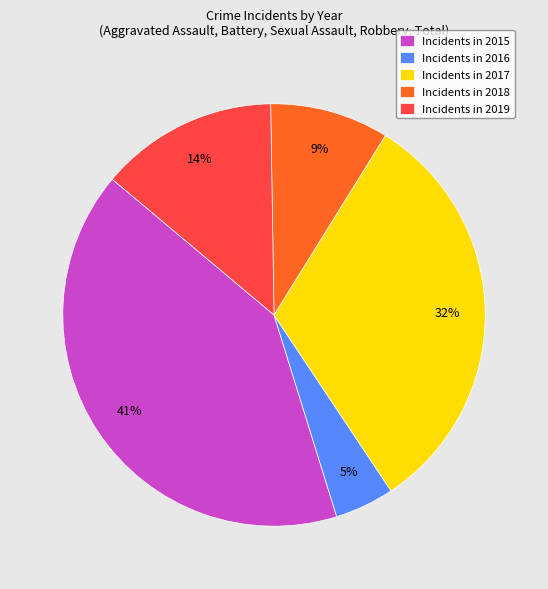

The Incidents in 2015 slice represents 26% of the pie. True or false?

False